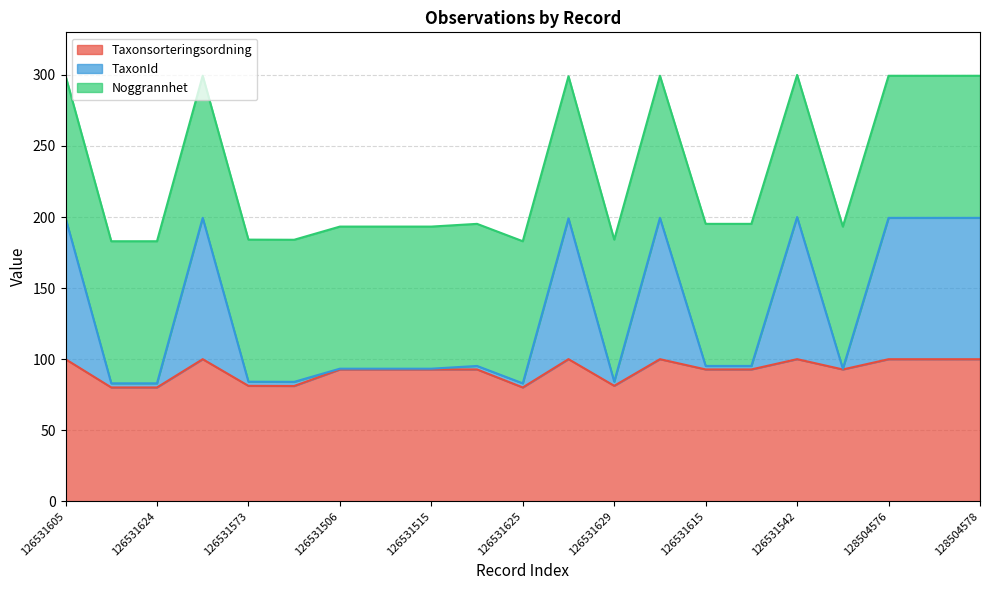

Rank the categories by Taxonsorteringsordning value from highest to lowest.

126531570, 126531542, 126531605, 126531602, 126531604, 128504576, 128504577, 128504578, 126531613, 126531615, 126531616, 126531506, 126531520, 126531515, 126531518, 126531629, 126531573, 126531556, 126531627, 126531624, 126531625